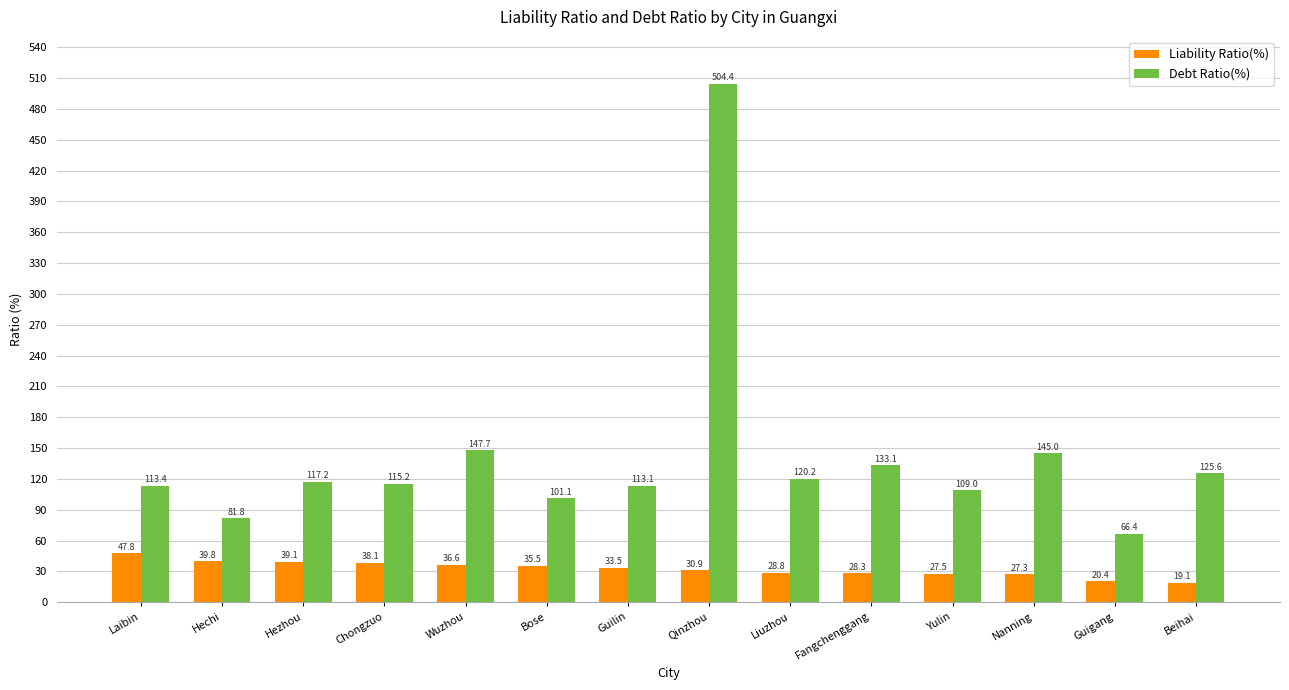

What is the average value of the Debt Ratio(%) series?

142.4